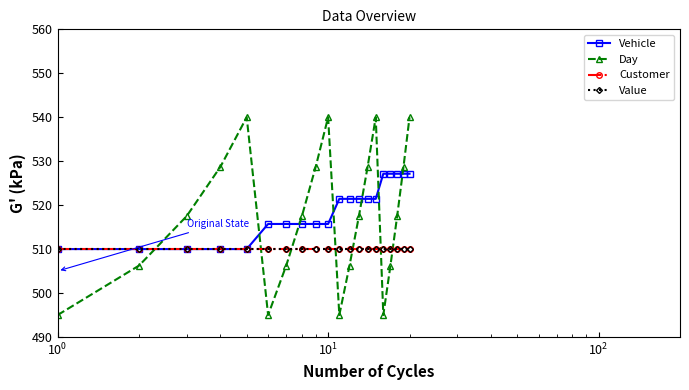

Is this an area chart (filled region under the line)?

No